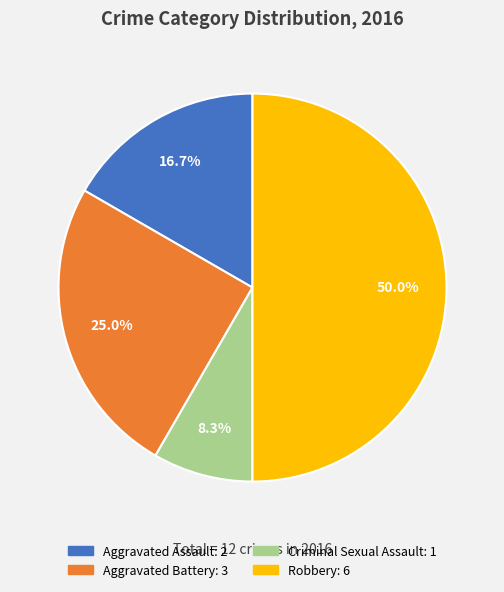

Count the number of slices in the pie.

4